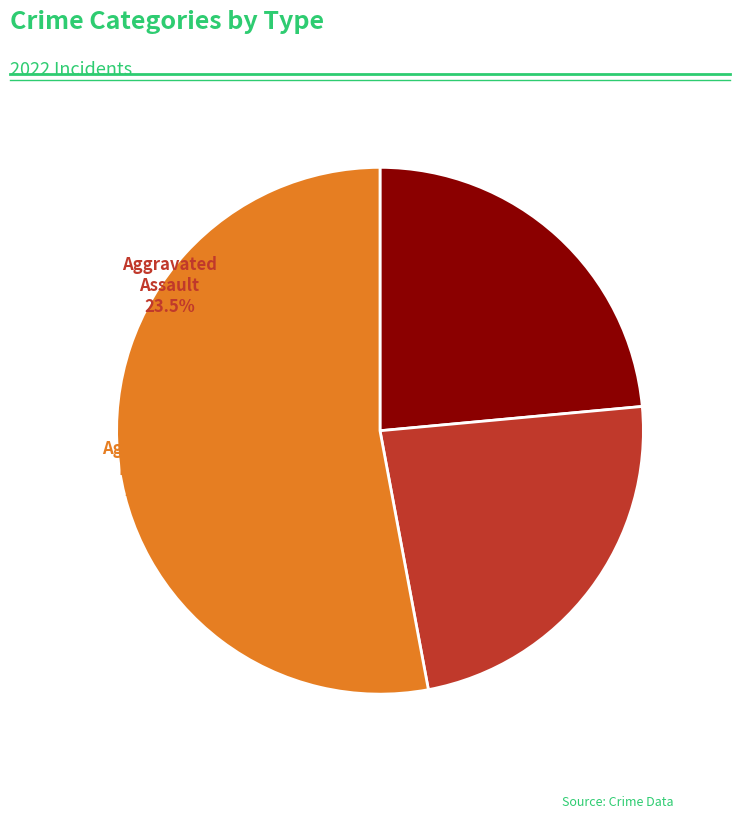

What is the largest slice in the pie chart?

Robbery